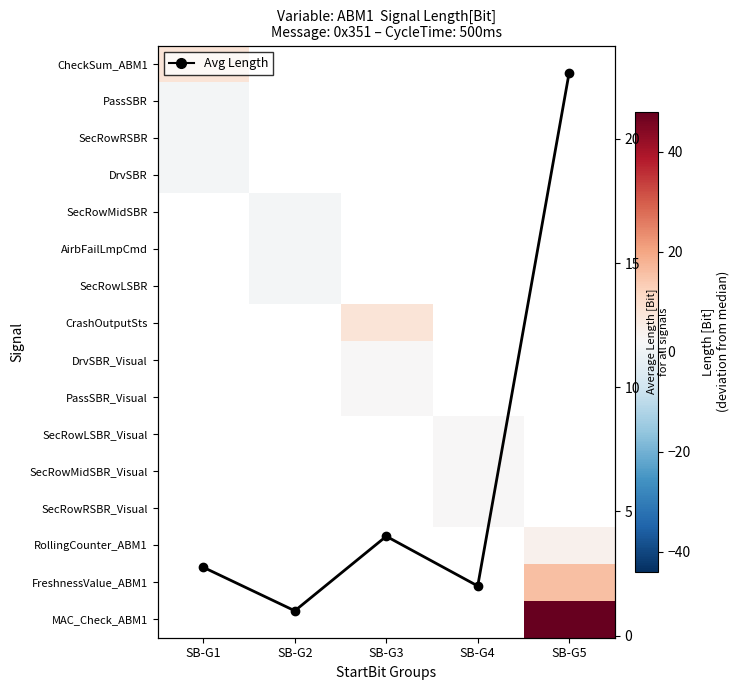

How many data points does each series have?

5